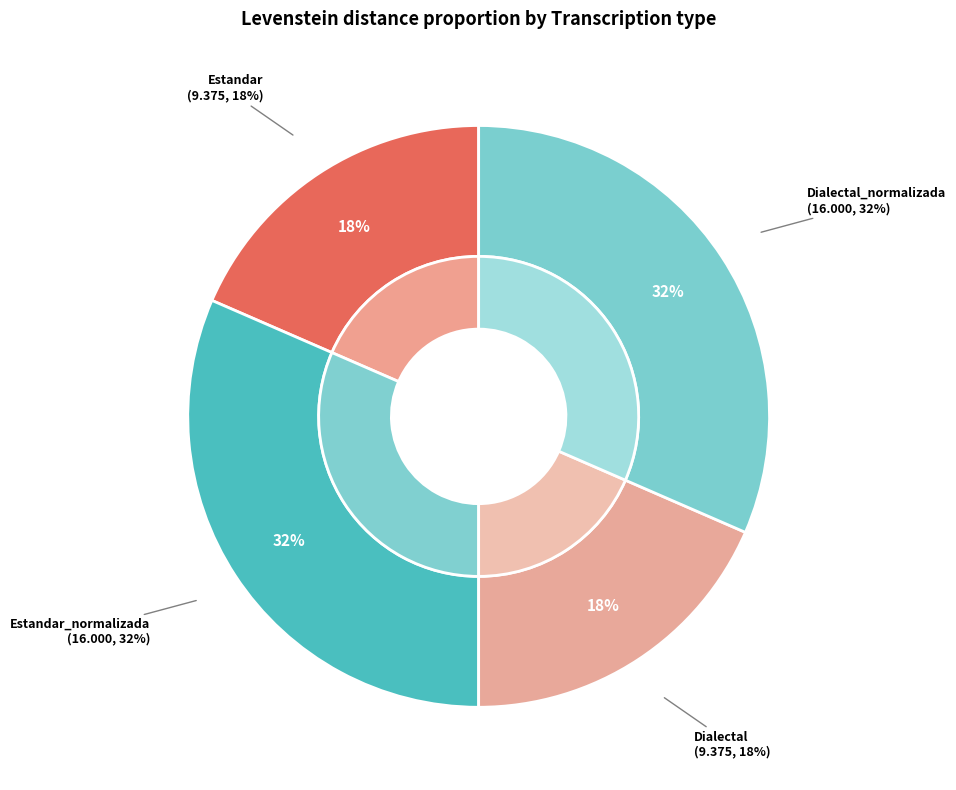

To the nearest percent, what is the average slice percentage?

25%